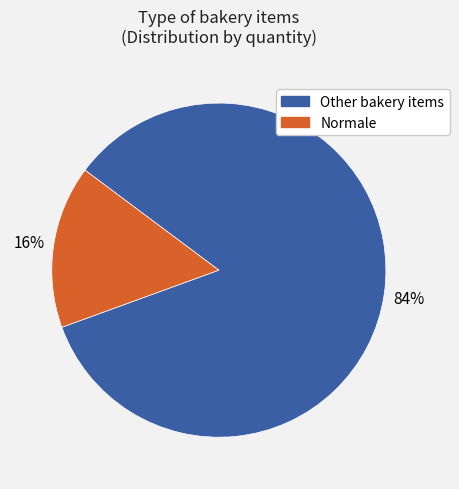

Between Other bakery items and Normale, which is larger?

Other bakery items